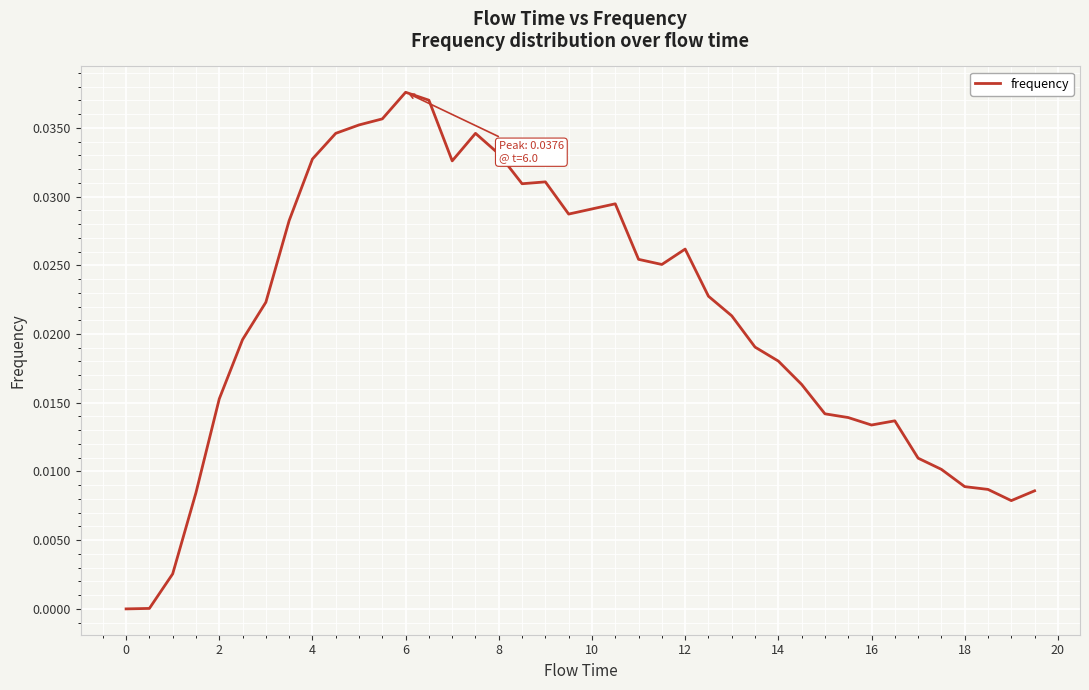

True or false: there are more than 0 points higher than both neighbors.

True